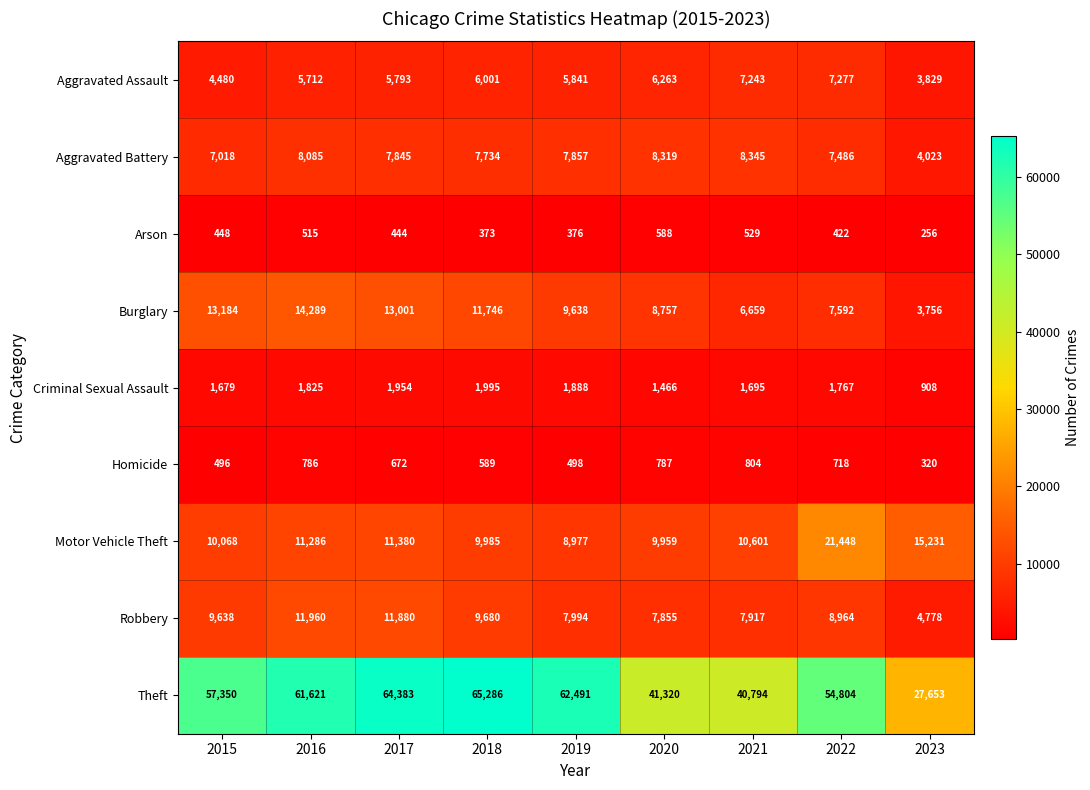

At how many categories does at least one series exceed 35066?

8